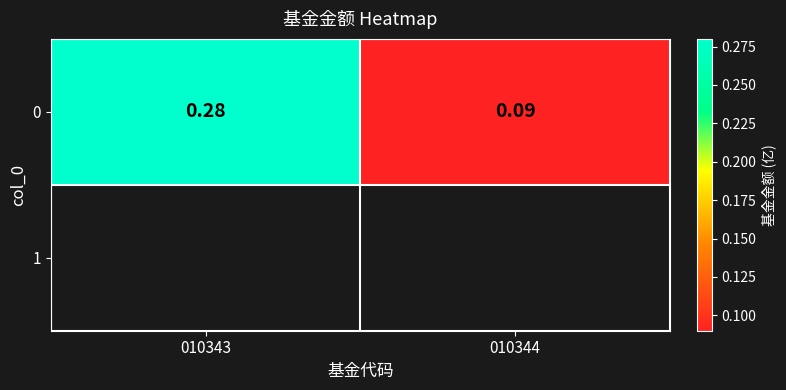

List the labels in order of value, largest first.

010343, 010344